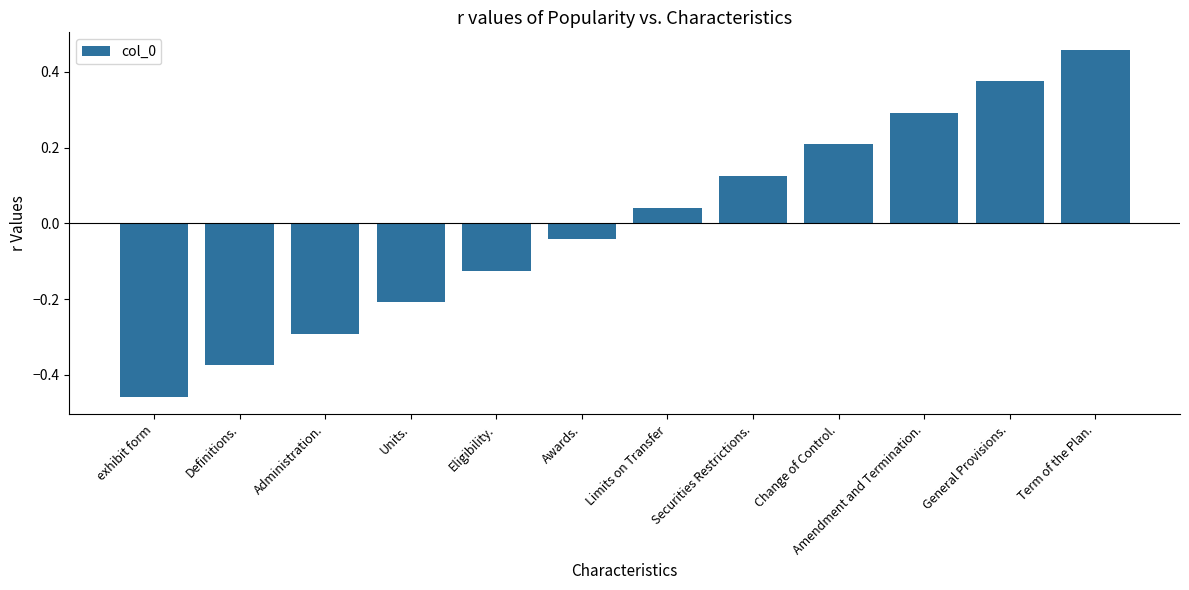

List the labels in order of value, largest first.

Term of the Plan., General Provisions., Amendment and Termination., Change of Control., Securities Restrictions., Limits on Transfer, Awards., Eligibility., Units., Administration., Definitions., exhibit form